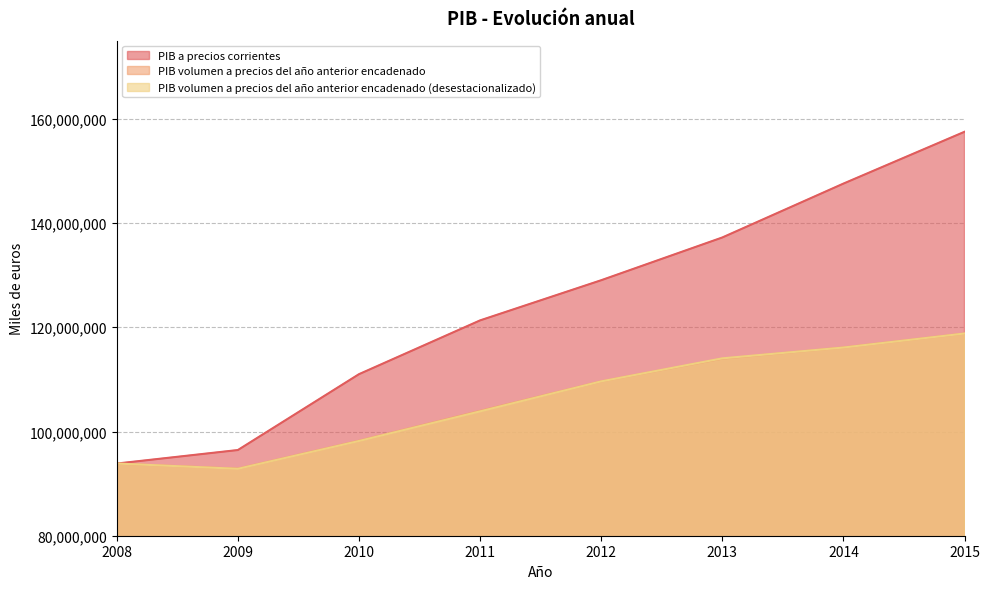

What is the greatest value displayed?

157510721